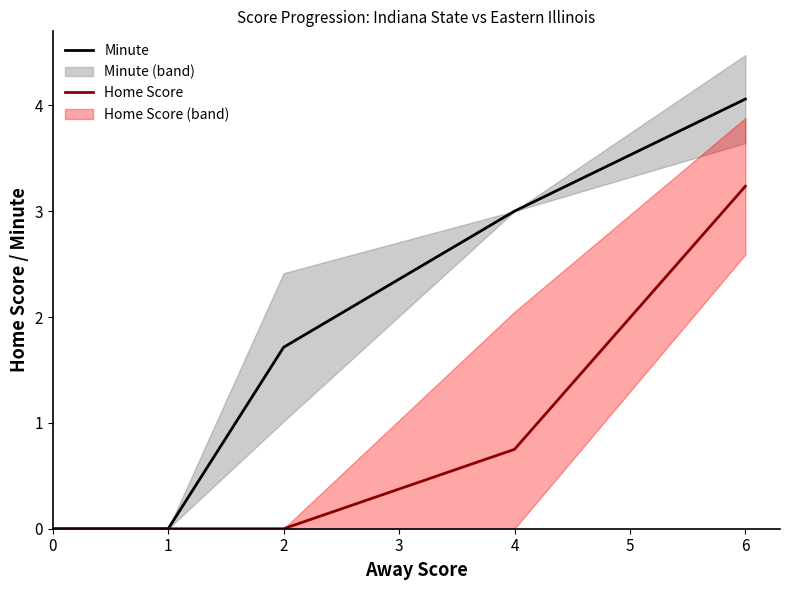

Where is Minute nearest to the value 2?

2